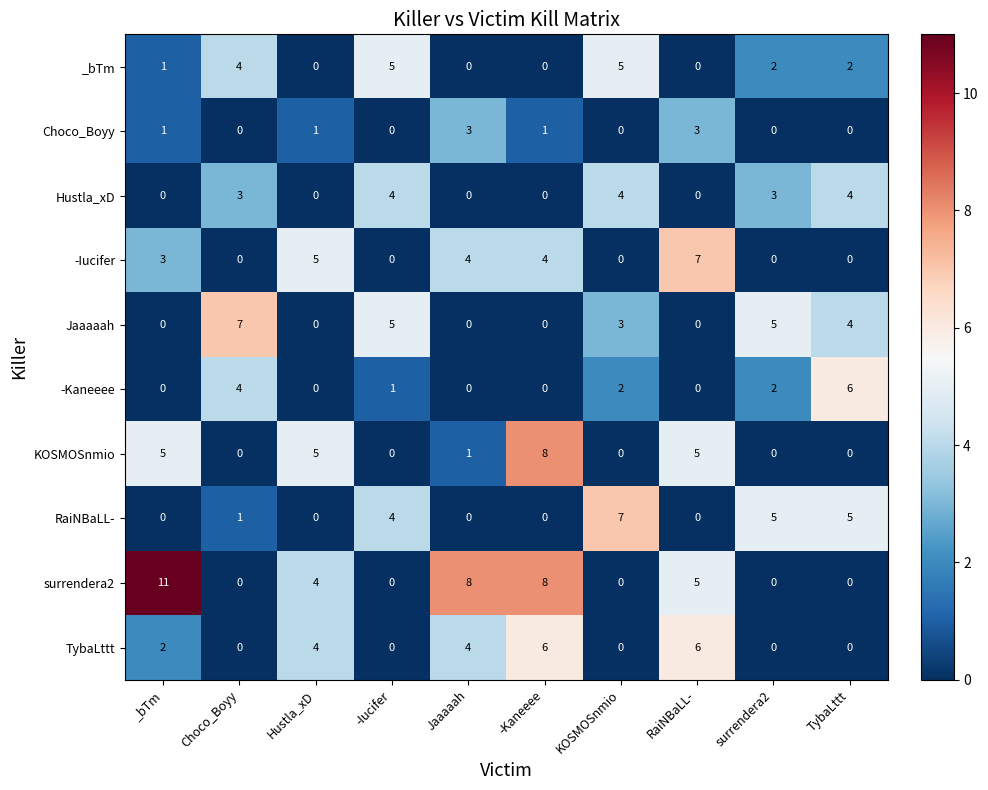

At which category is the sum across all series the highest?

-Kaneeee